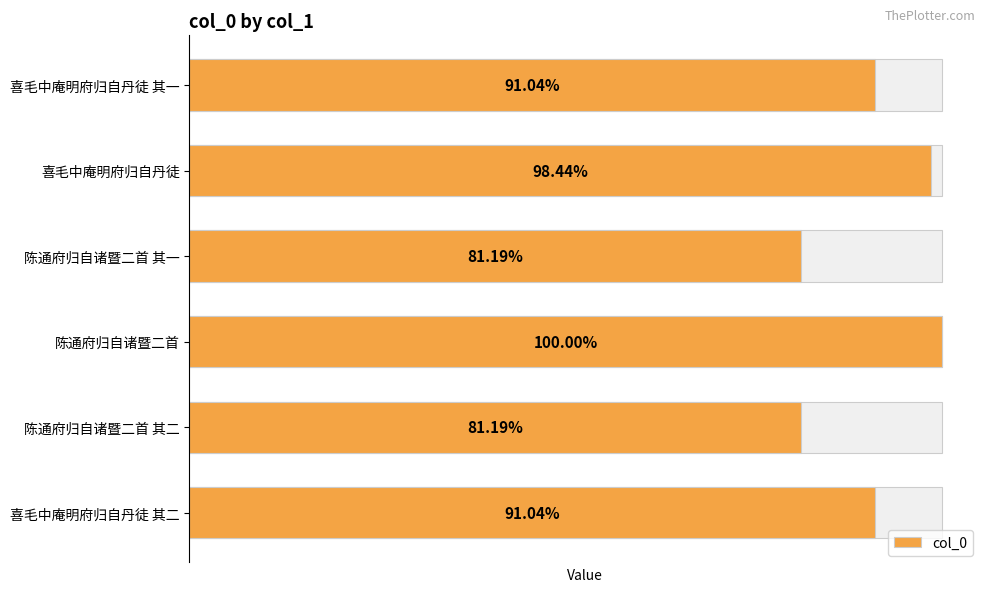

The value at 喜毛中庵明府归自丹徒 is 1181121. True or false?

False